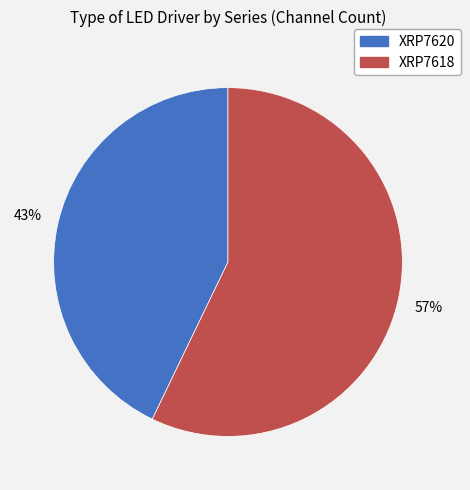

Which has a higher value, XRP7620 or XRP7618?

XRP7618